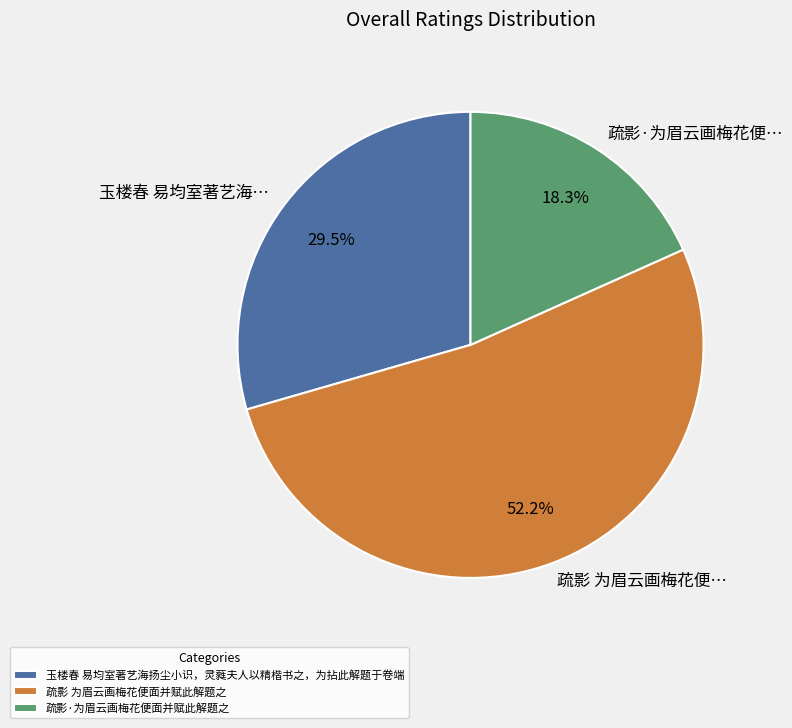

The 疏影·为眉云画梅花便面并赋此解题之 slice represents 18% of the pie. True or false?

True